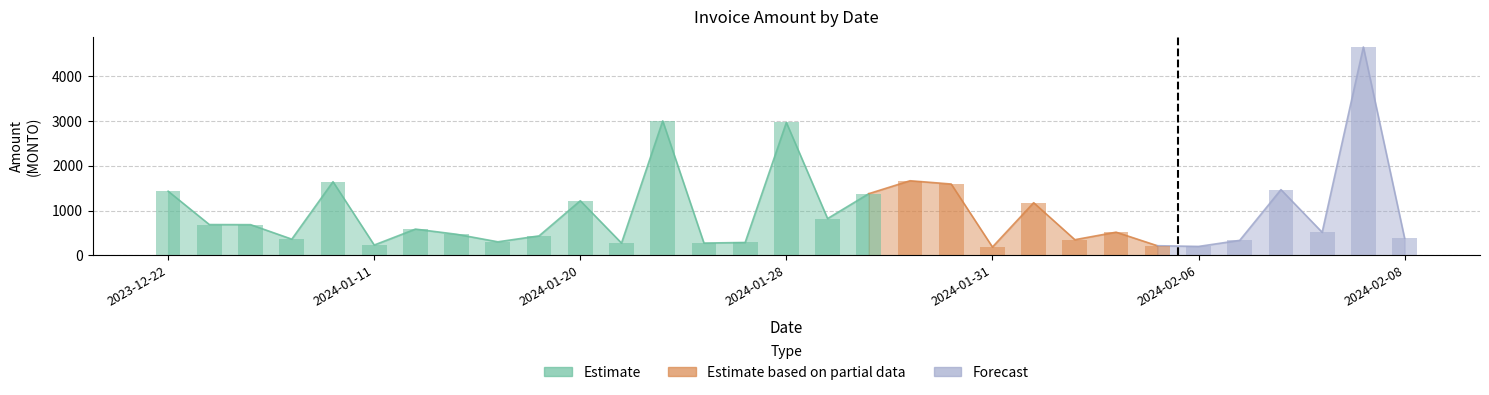

Reading right to left, list all the values displayed in this chart.

383.5	4642.1	515.0	1465.0	335.2	200.0	216.0	517.5	350.0	1174.0	187.0	1590.0	1663.0	1375.0	820.5	2961.0	288.0	275.0	2996.2	275.0	1218.0	435.0	303.0	471.0	586.0	231.0	1641.5	362.0	685.0	687.0	1430.0